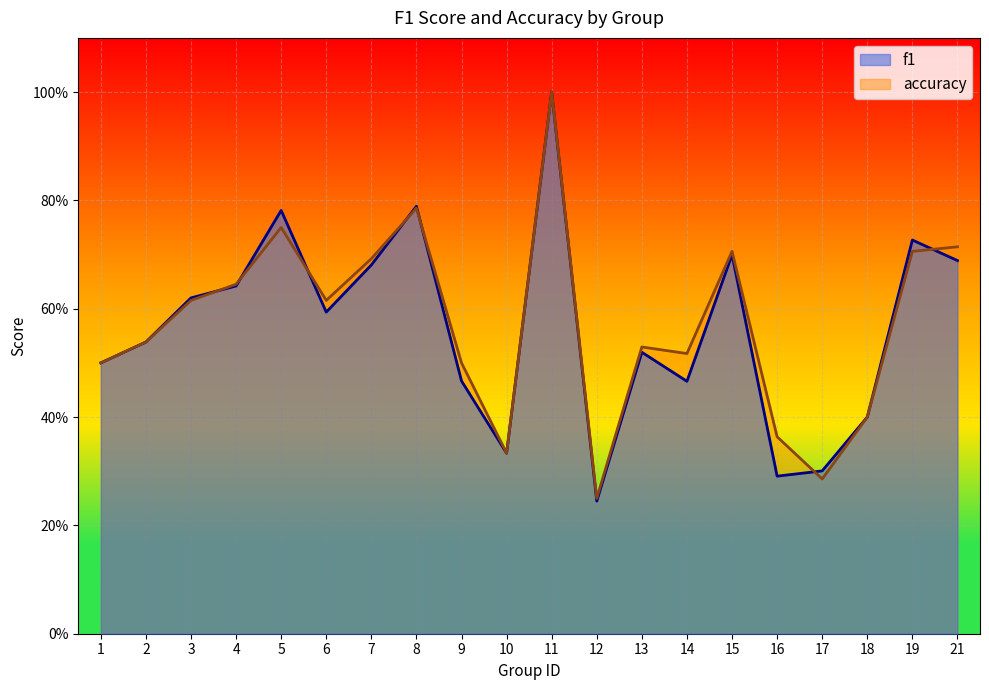

What is the difference between the maximum and minimum values in the accuracy series?

0.8